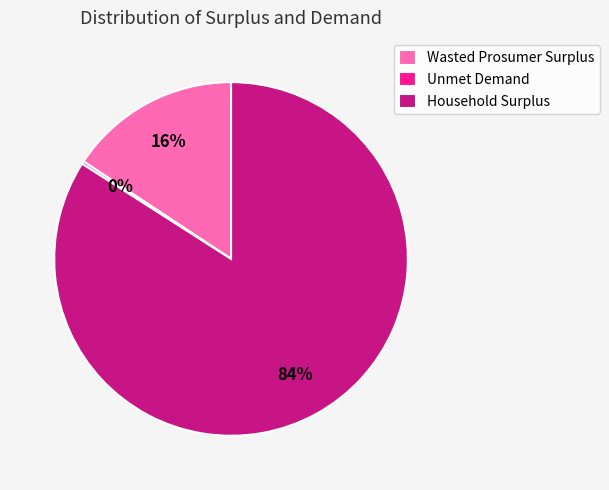

Which category has the biggest portion of the pie?

Household Surplus